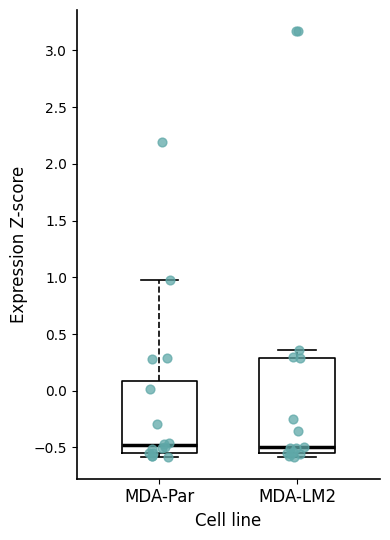

Reading left to right, transcribe this box plot: for each box, give where its median line is, the range the box spans, and where its two whiskers end, as read against the y-axis. The values are not printed on the chart, so give them approximately, as read against the axis.

MDA-Par: median -0.50, box -0.55 to 0.10, whiskers -0.60 to 0.95
MDA-LM2: median -0.50, box -0.55 to 0.30, whiskers -0.60 to 0.35